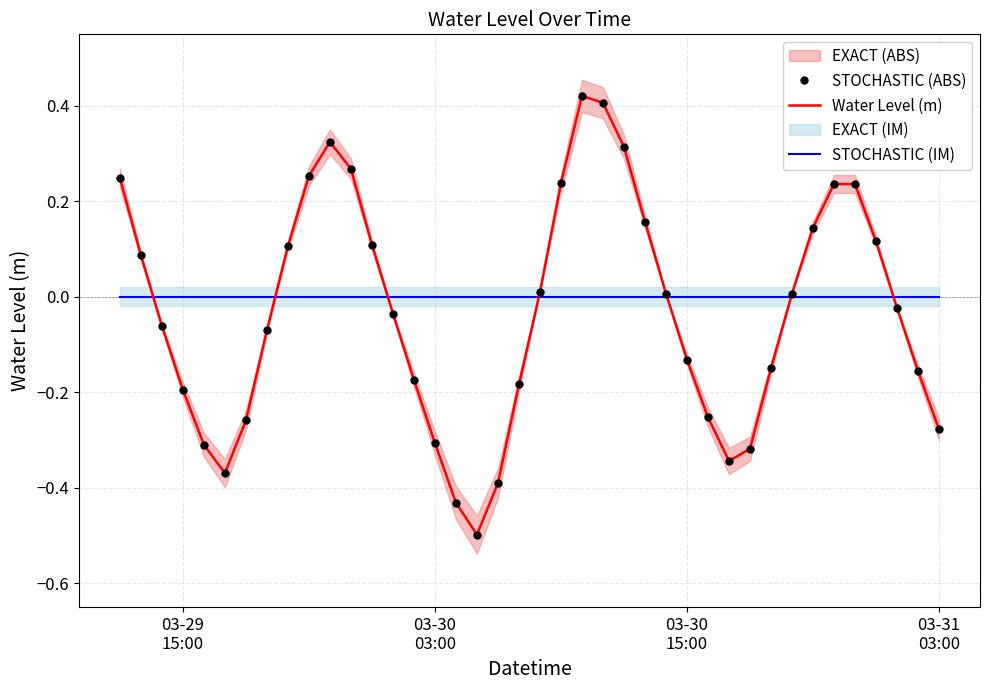

What is the value of the STOCHASTIC (ABS) point at the 36th from the left?

0.2